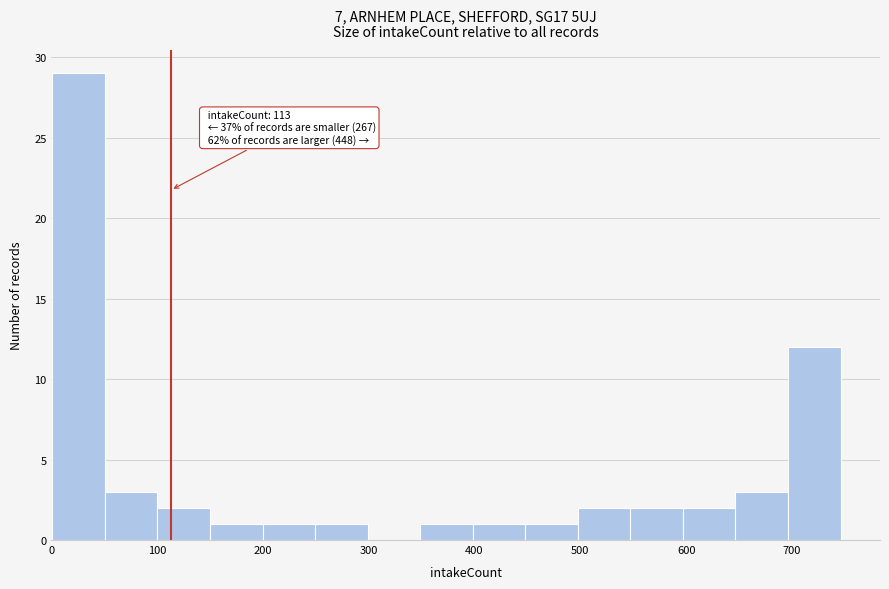

Which range on the x-axis has the tallest bar?

0 to 50